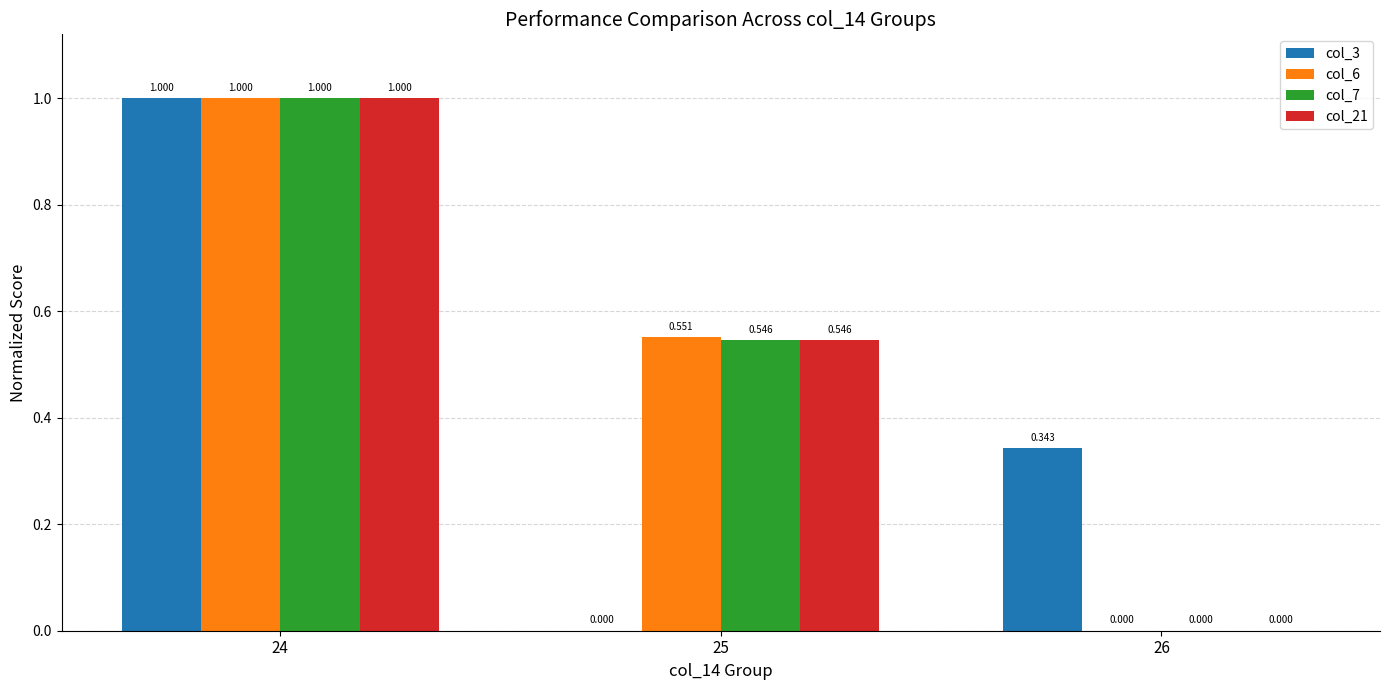

Between 25 and 24, which is larger?

24